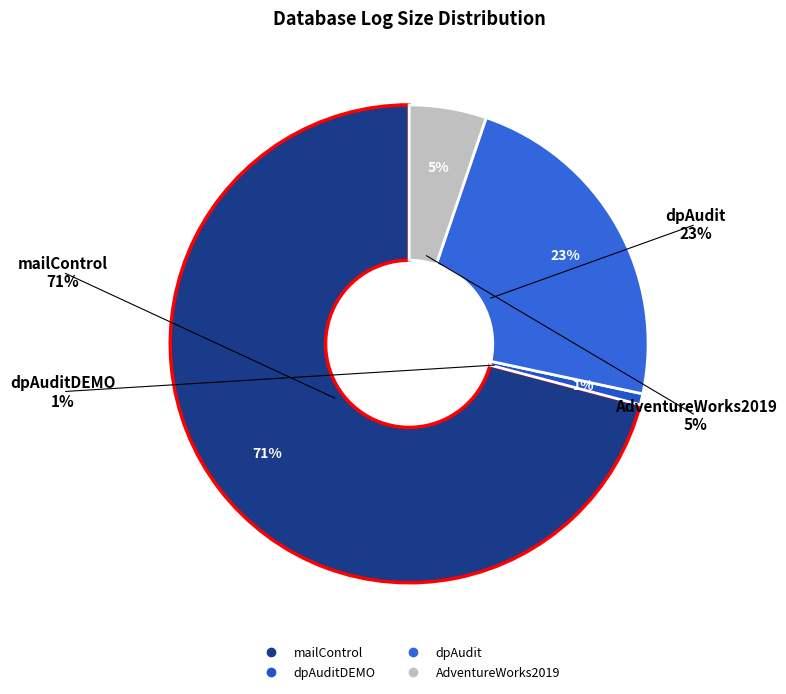

Is the sum of dpAudit and dpAuditDEMO greater than half?

No